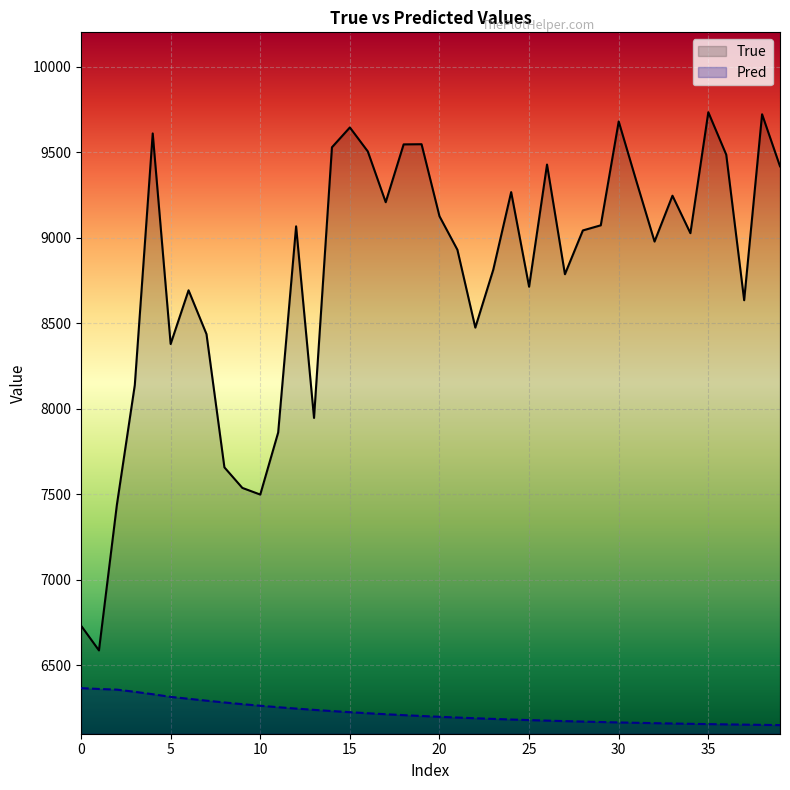

Which series has the widest spread of values?

True